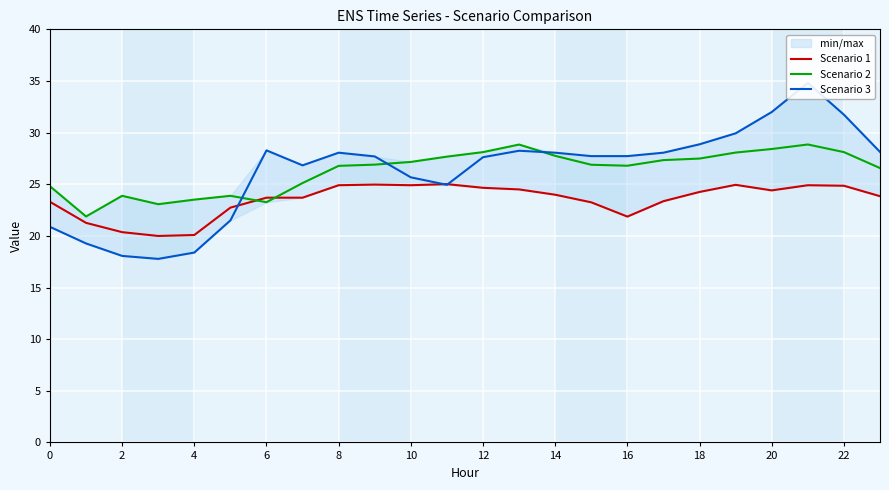

What is the difference between the highest and lowest values at 21?

9.9